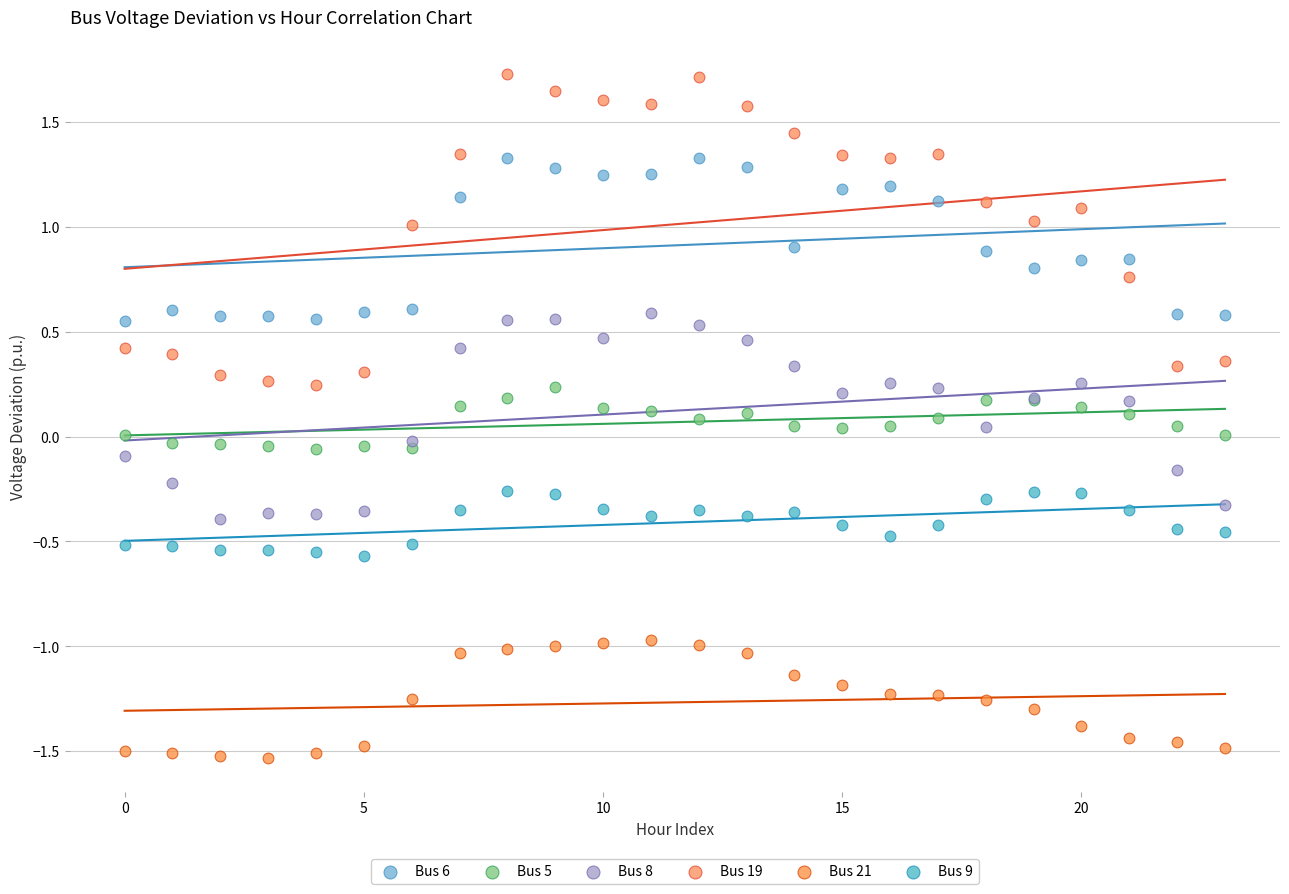

Which series contains the highest Y value?

Bus 19